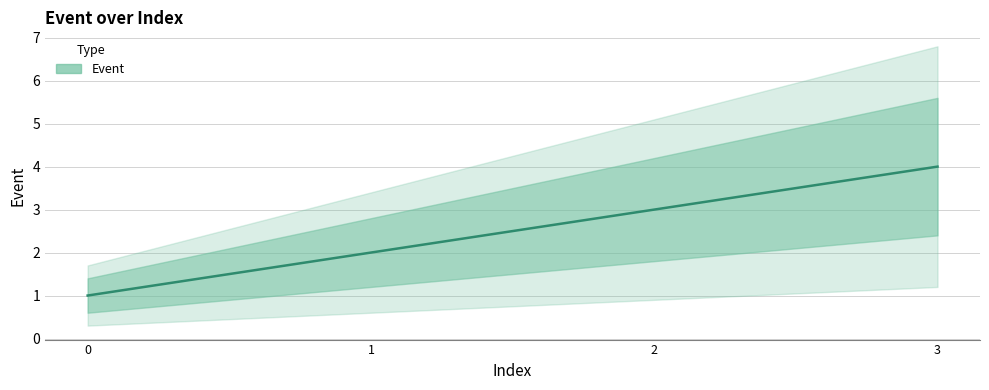

True or false: there are more than 2 points higher than both neighbors.

False